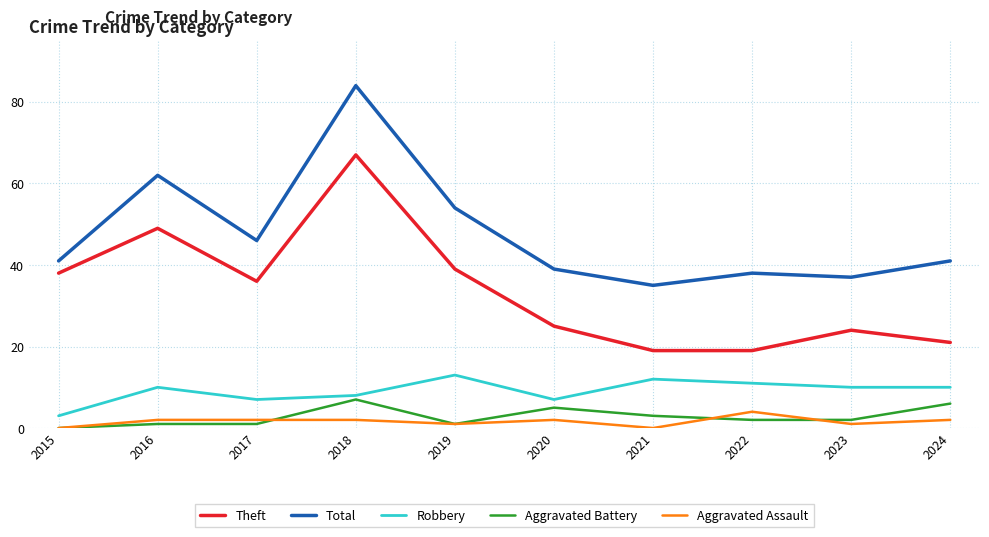

The value of Total at 2018 is 123. True or false?

False